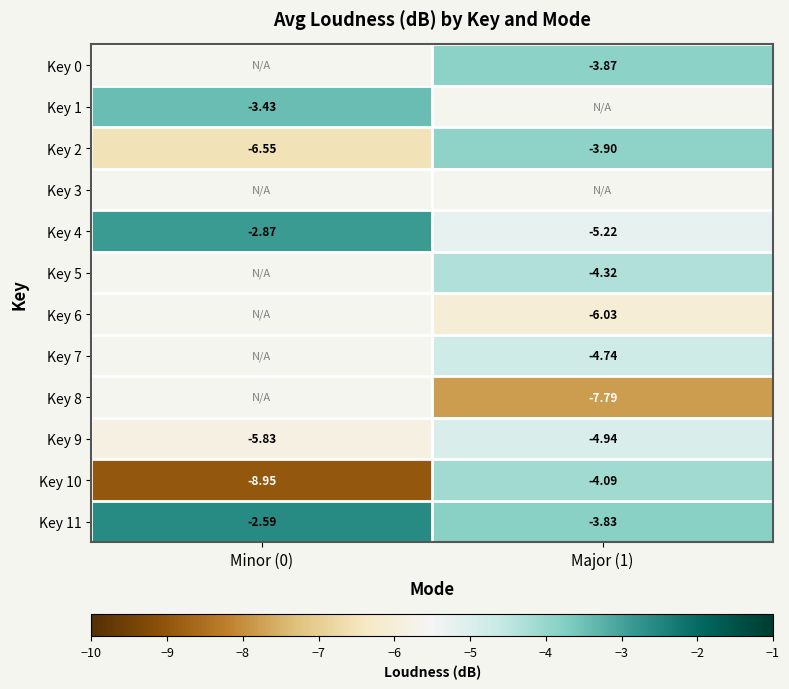

Is the value of Key 6 at Major (1) greater than the value of Key 1 at Minor (0)?

No